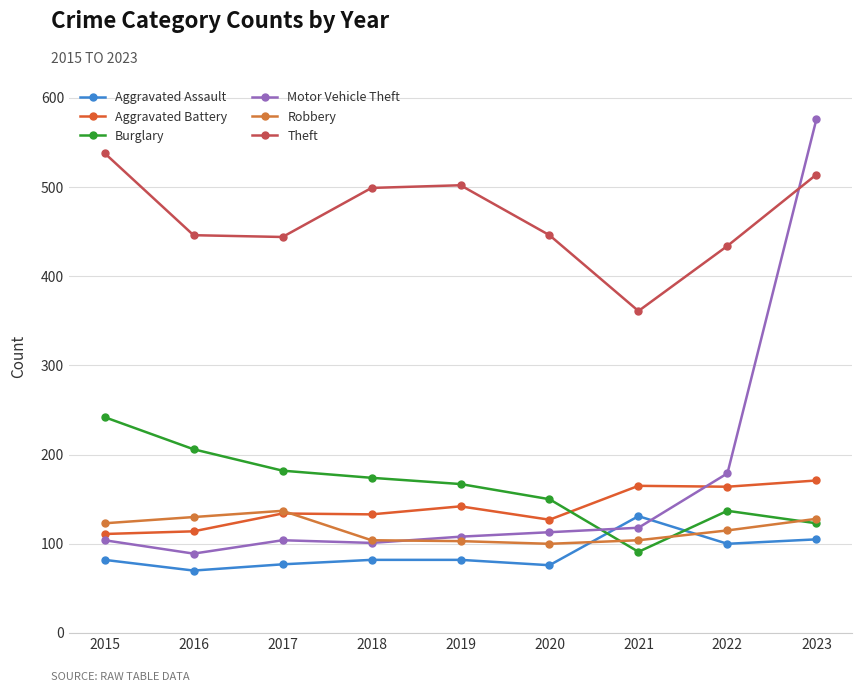

Which category has the highest value across all series?

2023